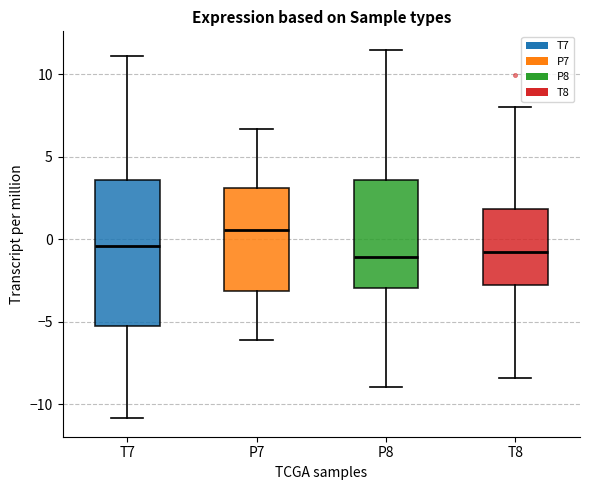

Comparing the boxes themselves (not the whiskers), which one is the tallest?

T7